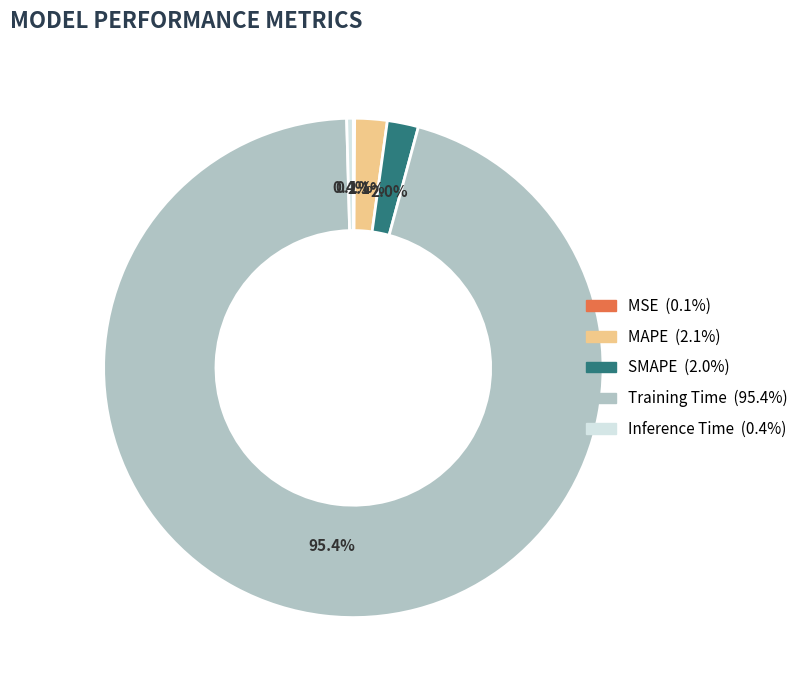

The Training Time slice represents 95% of the pie. True or false?

True